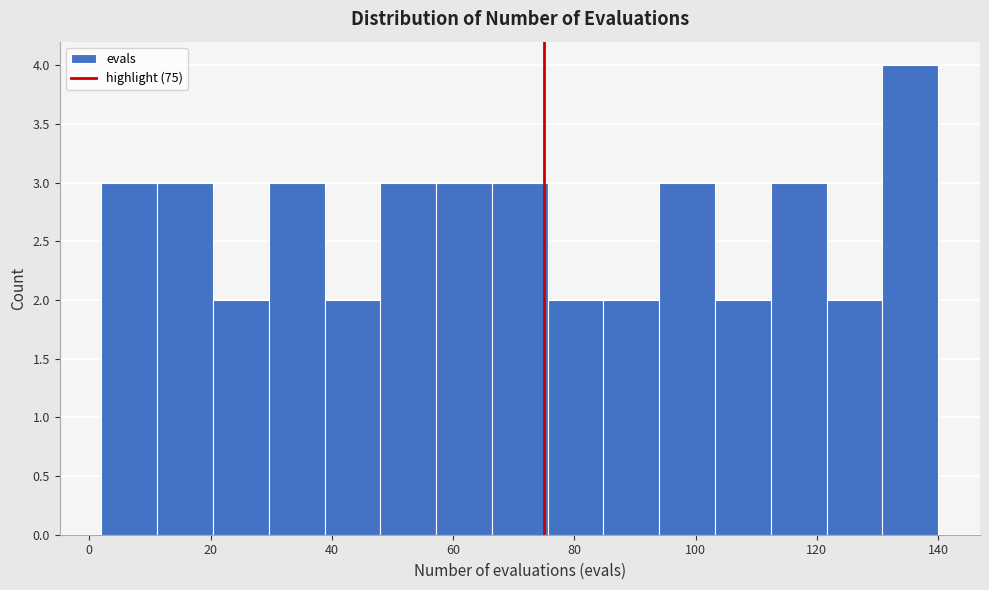

Reading left to right, list every bar in this chart as the range it spans on the x-axis followed by its height. Neither the bar edges nor the heights are printed on the chart, so give them approximately, as read against the axes.

2.0 to 11.2: 3
11.2 to 20.4: 3
20.4 to 29.6: 2
29.6 to 38.8: 3
38.8 to 48.0: 2
48.0 to 57.2: 3
57.2 to 66.4: 3
66.4 to 75.6: 3
75.6 to 84.8: 2
84.8 to 94.0: 2
94.0 to 103.2: 3
103.2 to 112.4: 2
112.4 to 121.6: 3
121.6 to 130.8: 2
130.8 to 140.0: 4